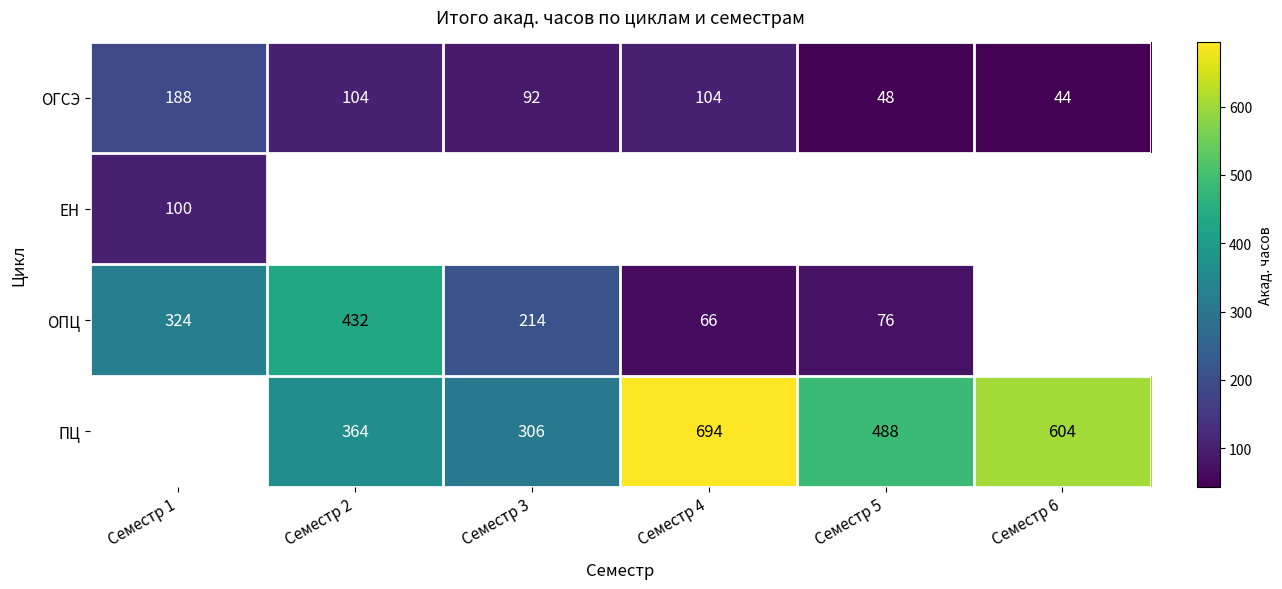

At how many categories does at least one series exceed 376?

4